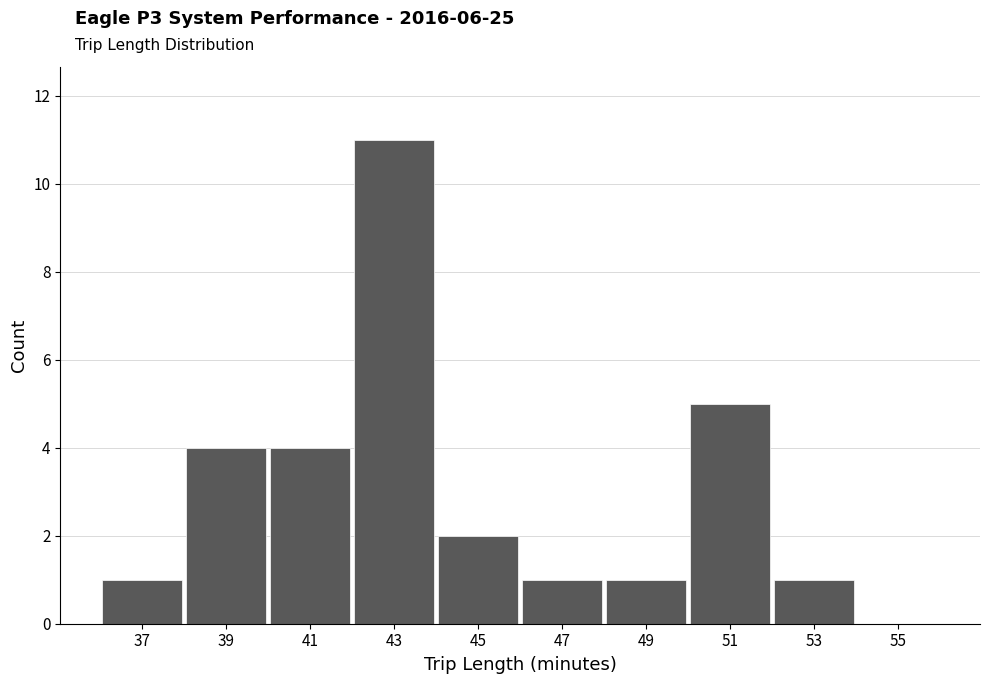

Reading left to right, transcribe this chart: for each bar, give the range it covers on the x-axis and its height. The values are not printed on the chart, so give them approximately, as read against the axis.

36 to 38: 1
38 to 40: 4
40 to 42: 4
42 to 44: 11
44 to 46: 2
46 to 48: 1
48 to 50: 1
50 to 52: 5
52 to 54: 1
54 to 56: 0